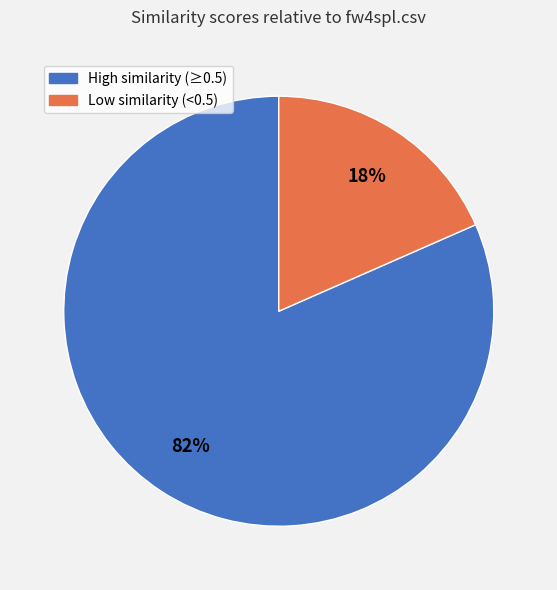

To the nearest percent, what is the average slice percentage?

50%